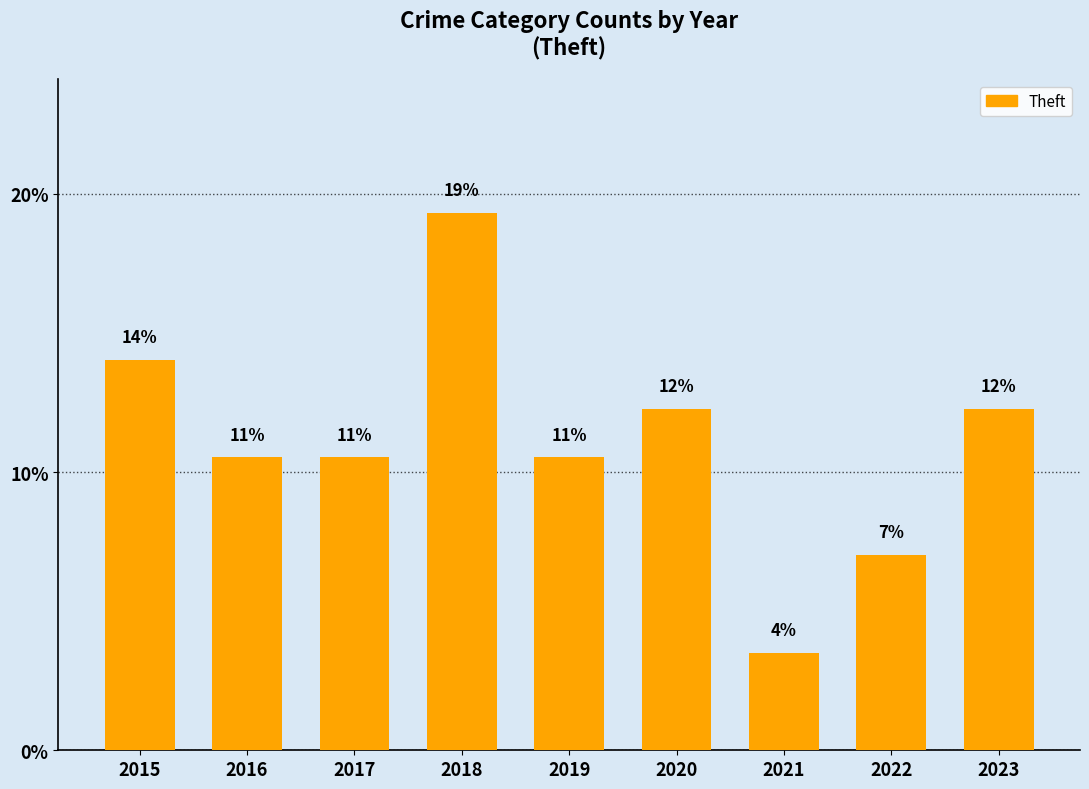

The chart shows a value of 19.3 at 2018. True or false?

True